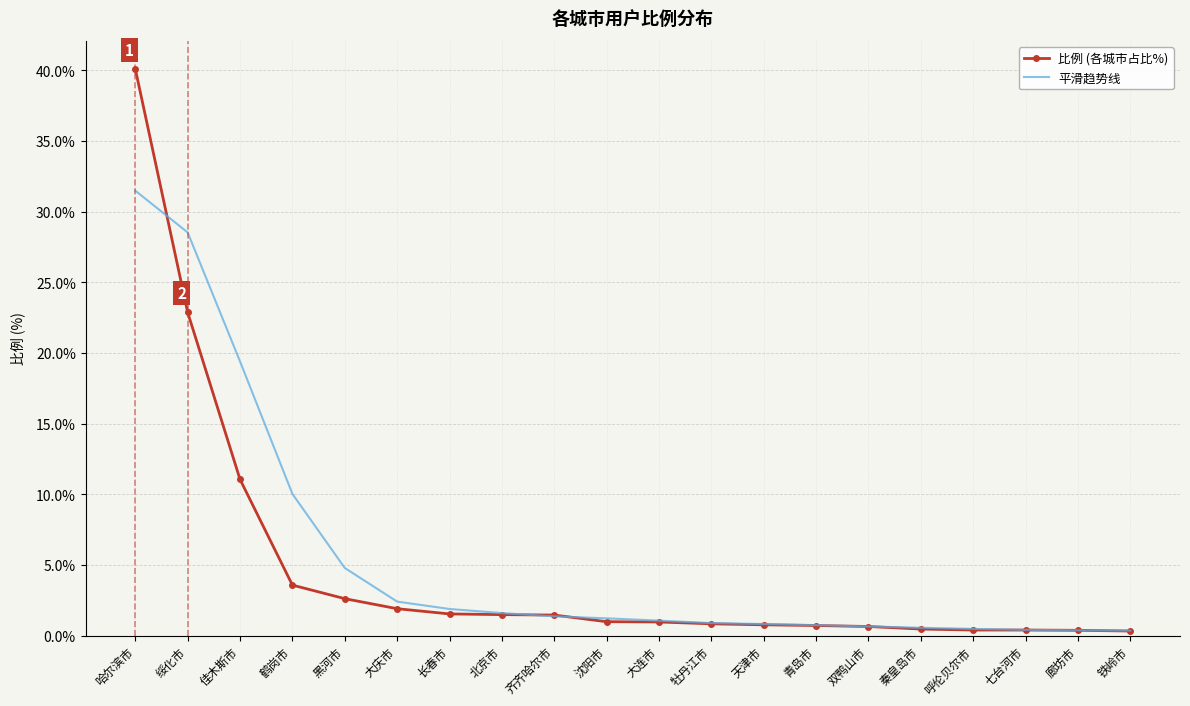

True or false: 比例 (各城市占比%) and 平滑趋势线 intersect in this chart.

True